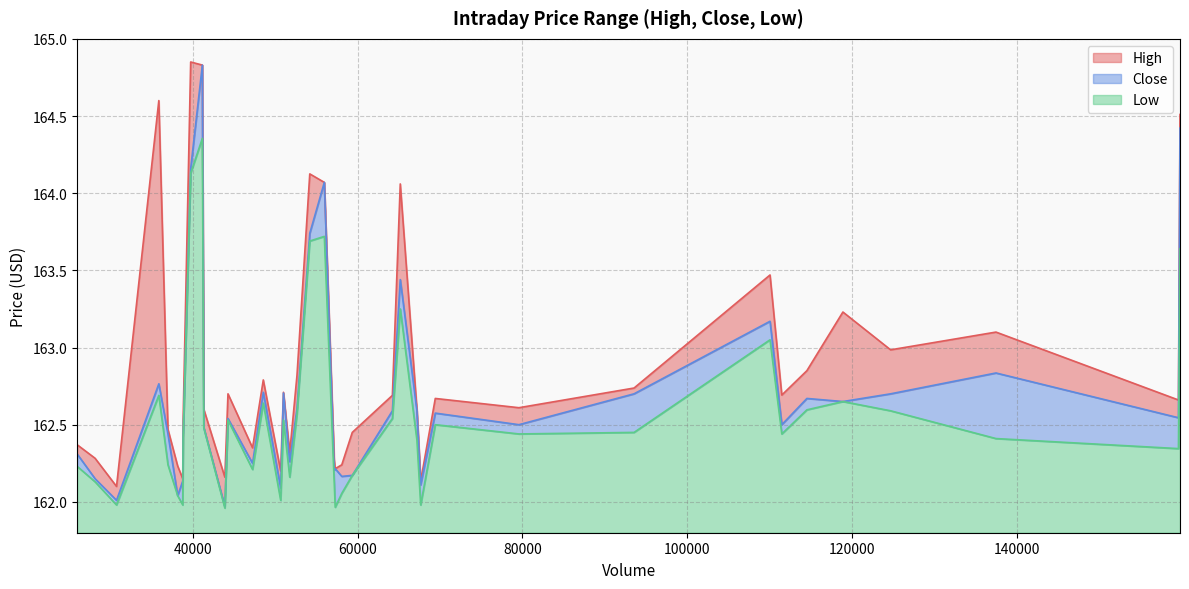

What is the average value of the Low series?

162.6